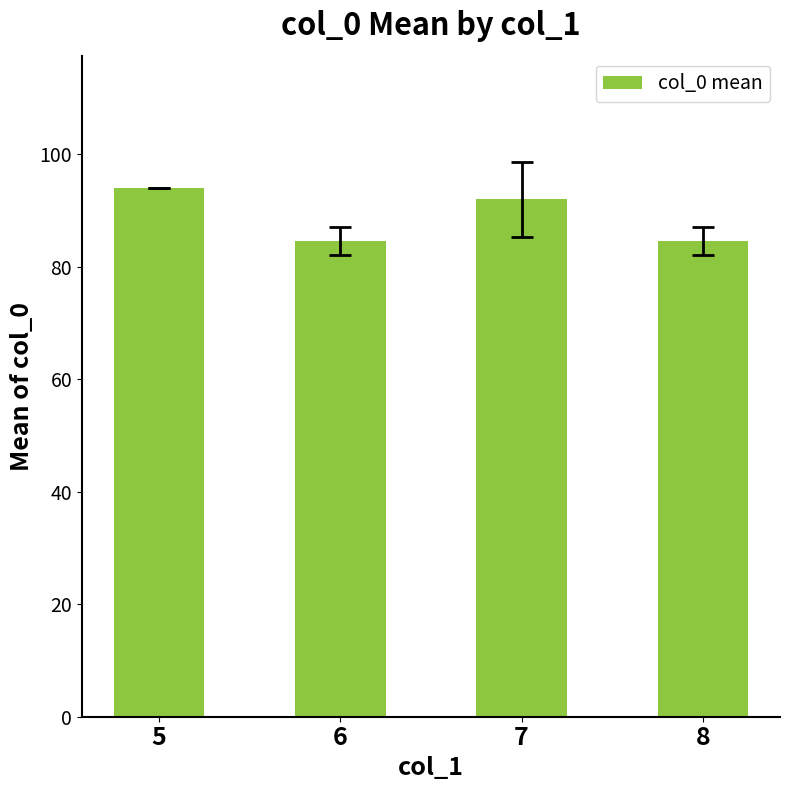

Reading left to right, list all the values displayed in this chart.

5=94.0	6=84.6	7=92.0	8=84.6